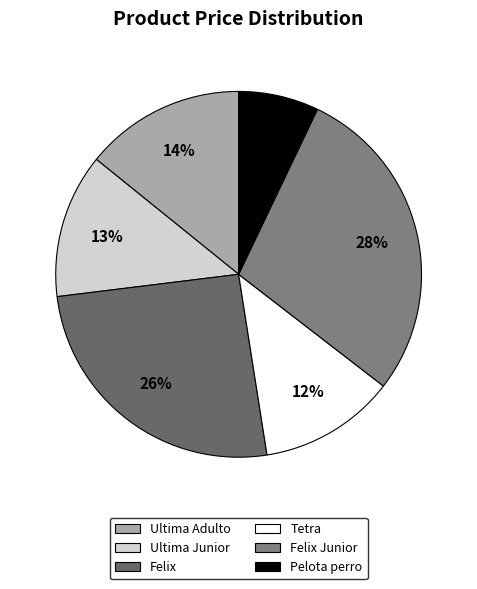

Which category has the biggest portion of the pie?

Felix Junior